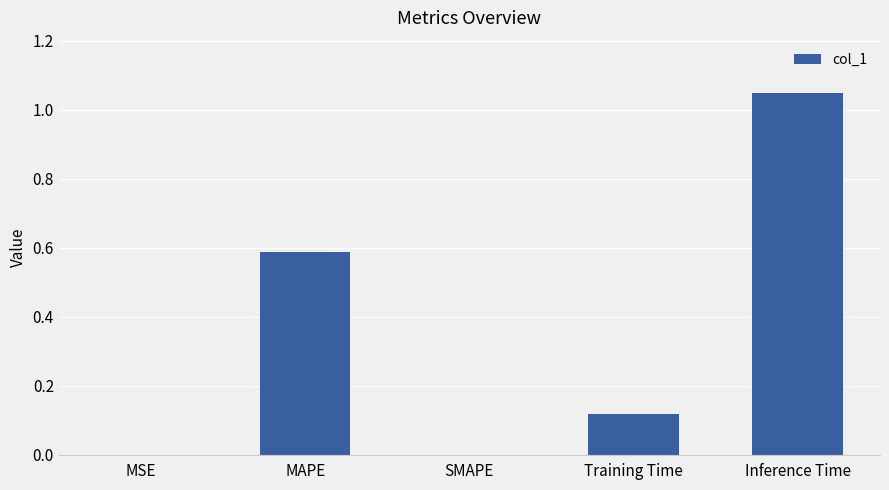

Between Training Time and SMAPE, which is larger?

Training Time